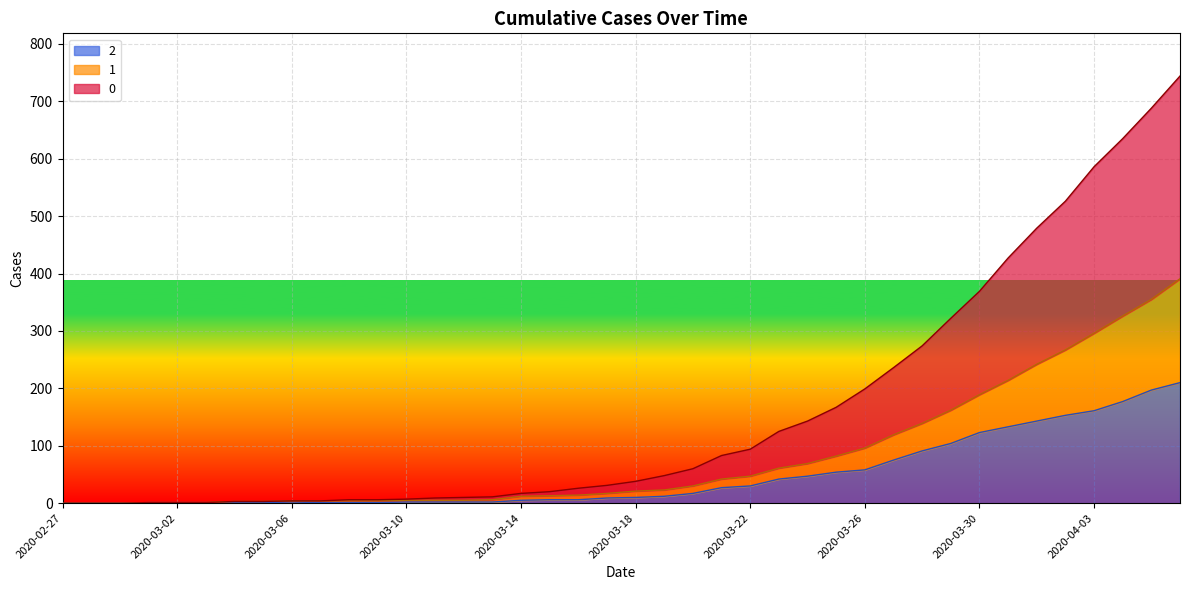

Rank the series by their maximum value, from lowest to highest.

2, 1, 0